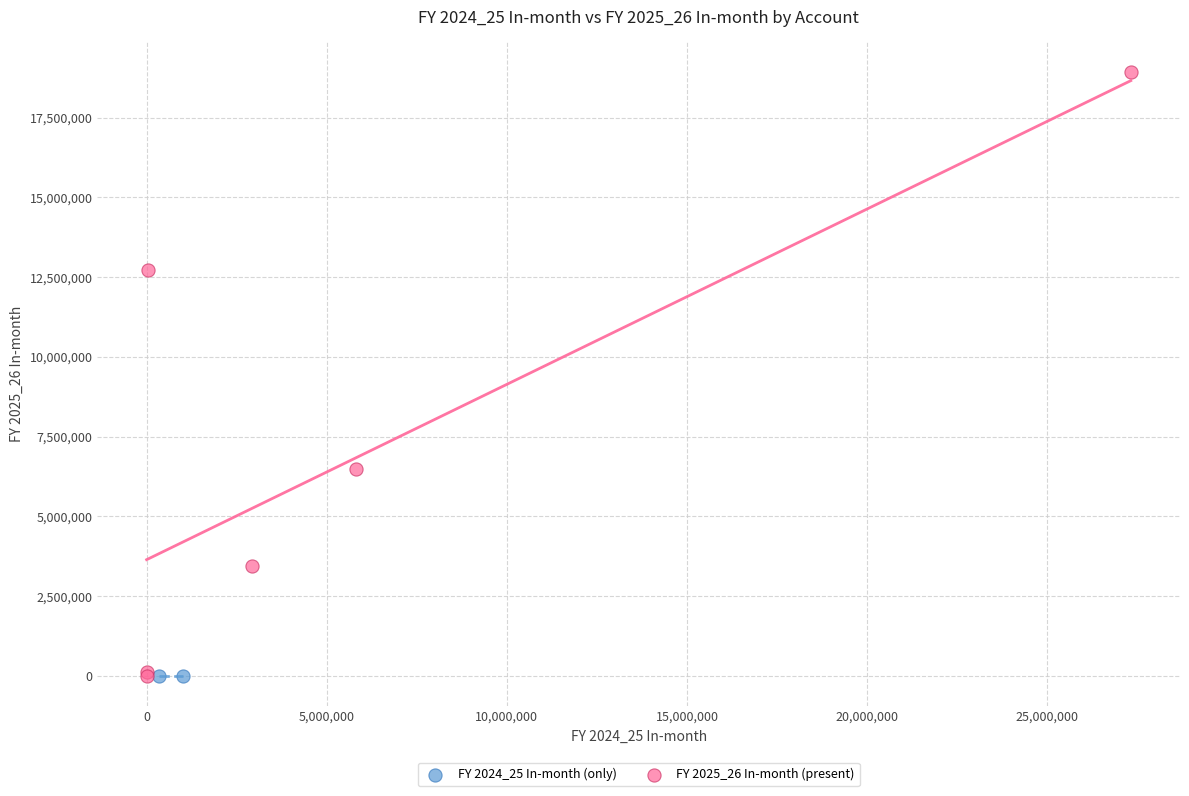

What are all the series names shown in the legend?

FY 2024_25 In-month (only), FY 2025_26 In-month (present)